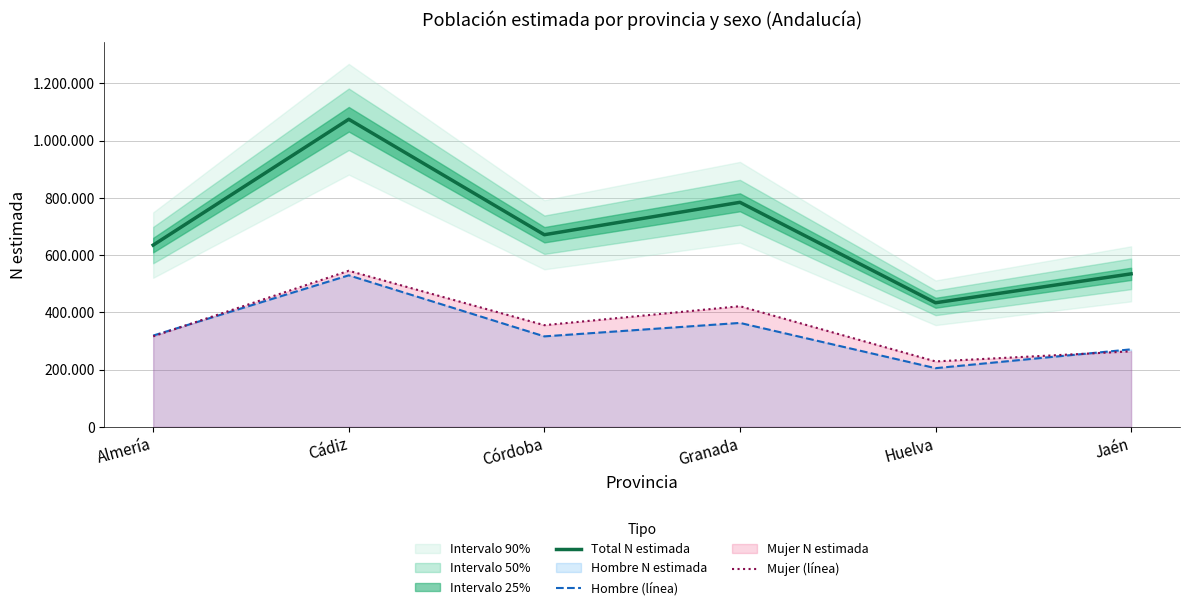

How many lines are shown in the chart?

3